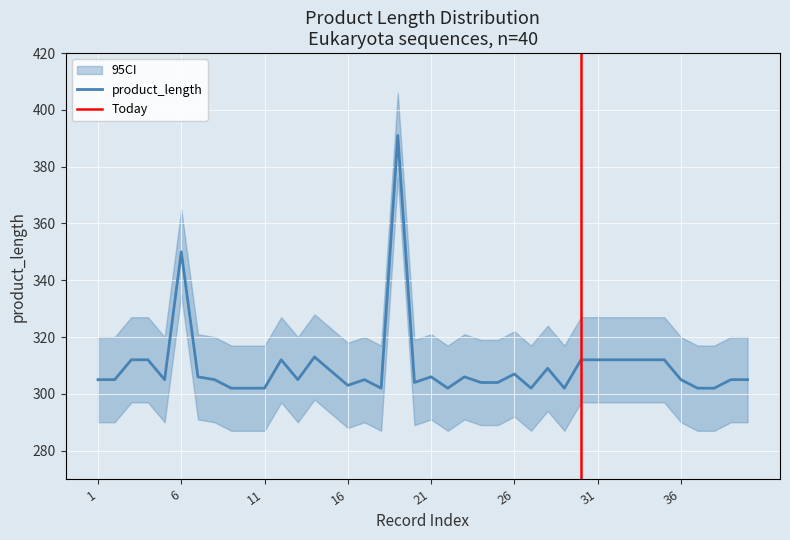

At which category does product_length reach its first local valley?

5